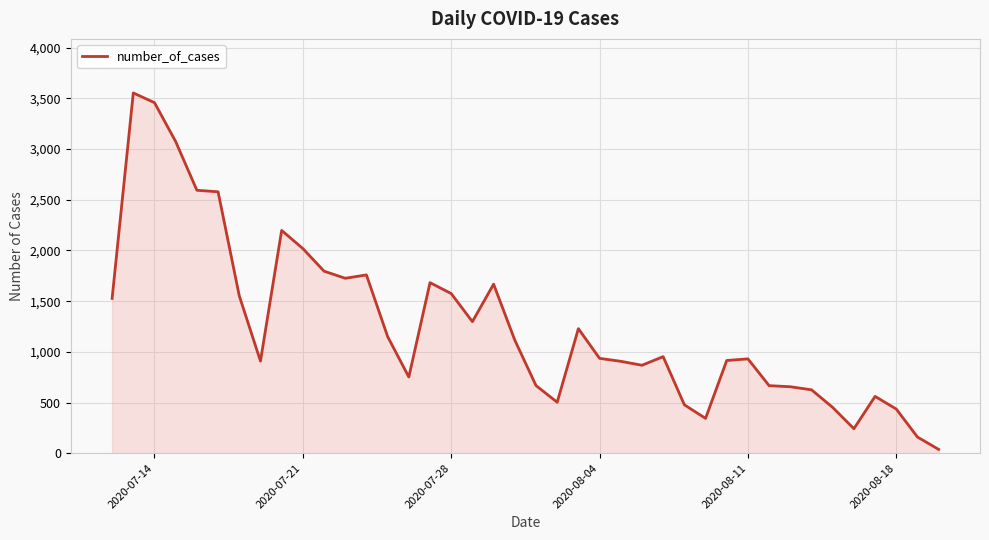

What is the greatest value displayed?

3554